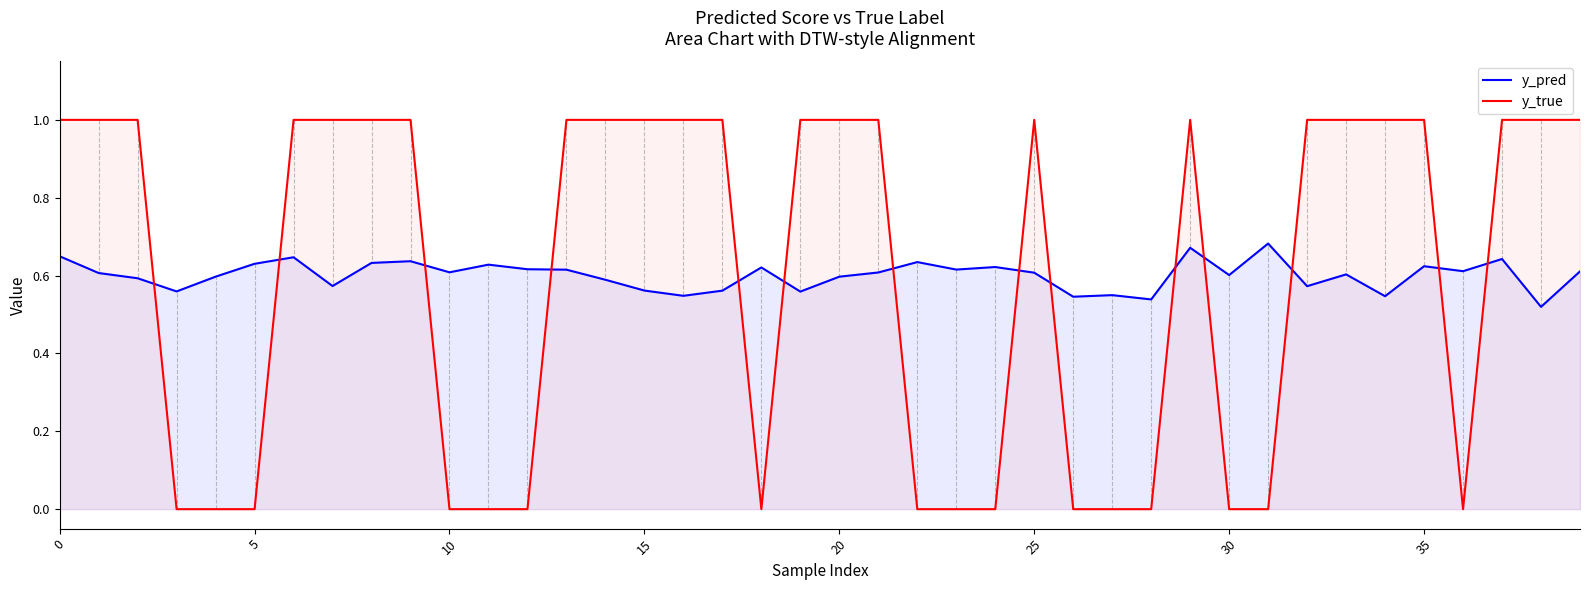

True or false: y_true and y_pred intersect in this chart.

True